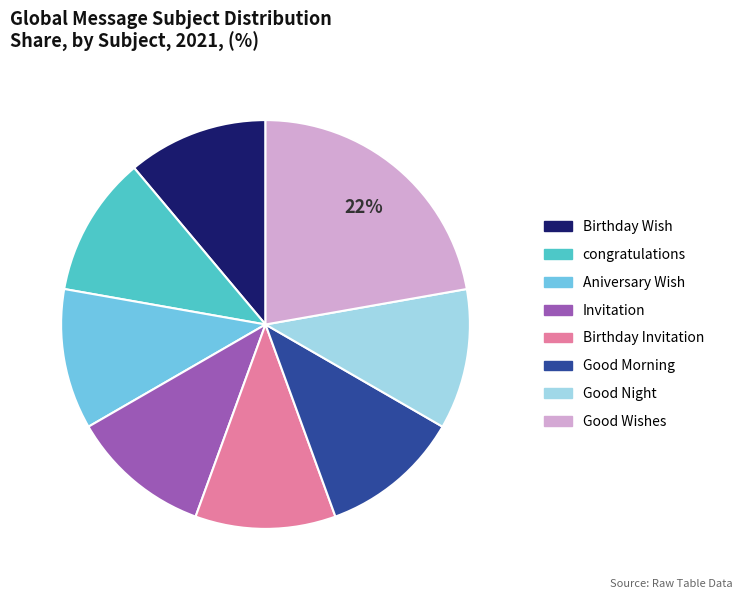

What percentage is the Birthday Wish slice, to the nearest percent?

11%